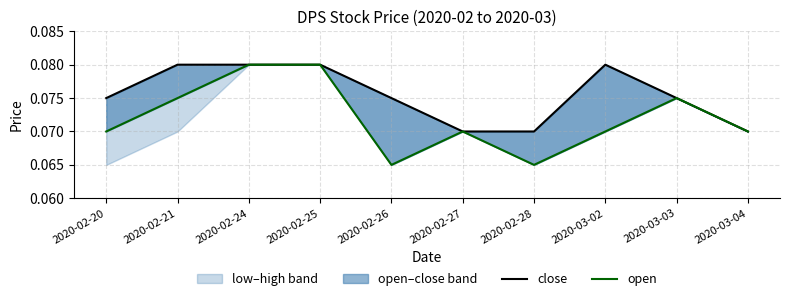

Reading left to right, list all the values displayed in this chart.

close: 2020-02-20=0.1	2020-02-21=0.1	2020-02-24=0.1	2020-02-25=0.1	2020-02-26=0.1	2020-02-27=0.1	2020-02-28=0.1	2020-03-02=0.1	2020-03-03=0.1	2020-03-04=0.1
open: 2020-02-20=0.1	2020-02-21=0.1	2020-02-24=0.1	2020-02-25=0.1	2020-02-26=0.1	2020-02-27=0.1	2020-02-28=0.1	2020-03-02=0.1	2020-03-03=0.1	2020-03-04=0.1